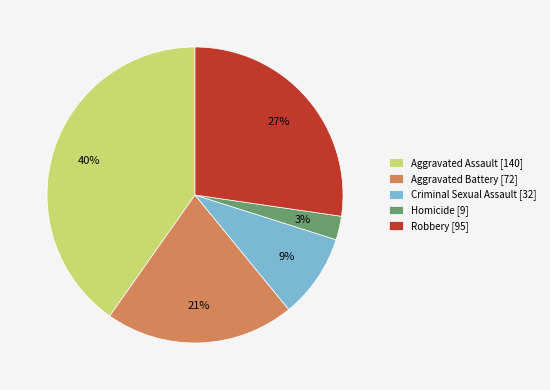

Approximately how many times larger is the value at Robbery [95] compared to Aggravated Battery [72]?

1.3